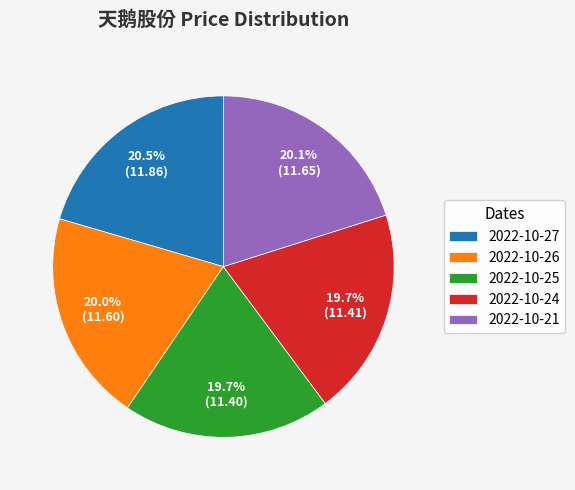

How much of the chart is everything except 2022-10-25?

80.3%